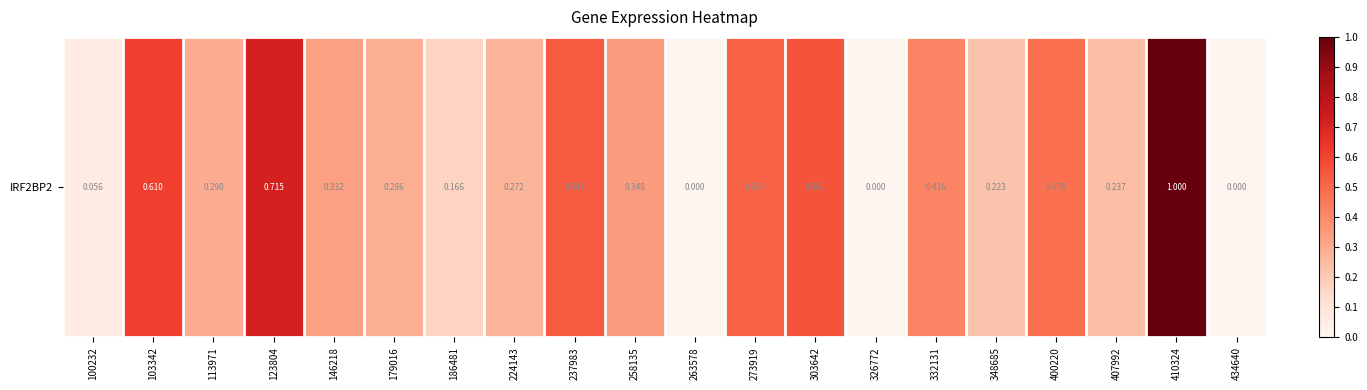

What is the difference between the values at 113971 and 410324?

0.7